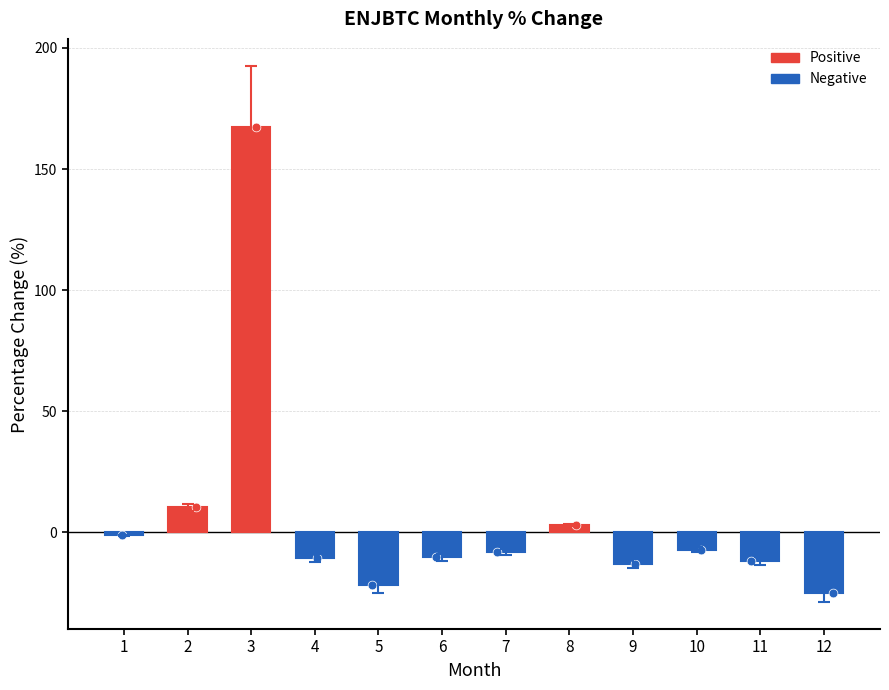

What is the change in value from 3 to 10?

-174.8